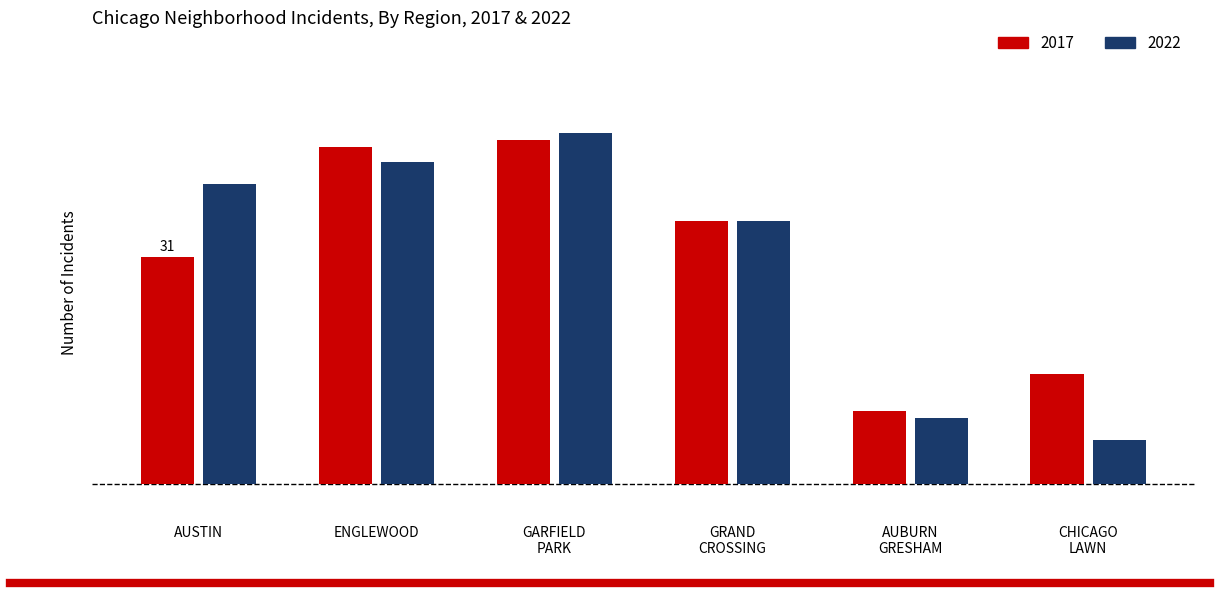

What are all the series names shown in the legend?

2017, 2022